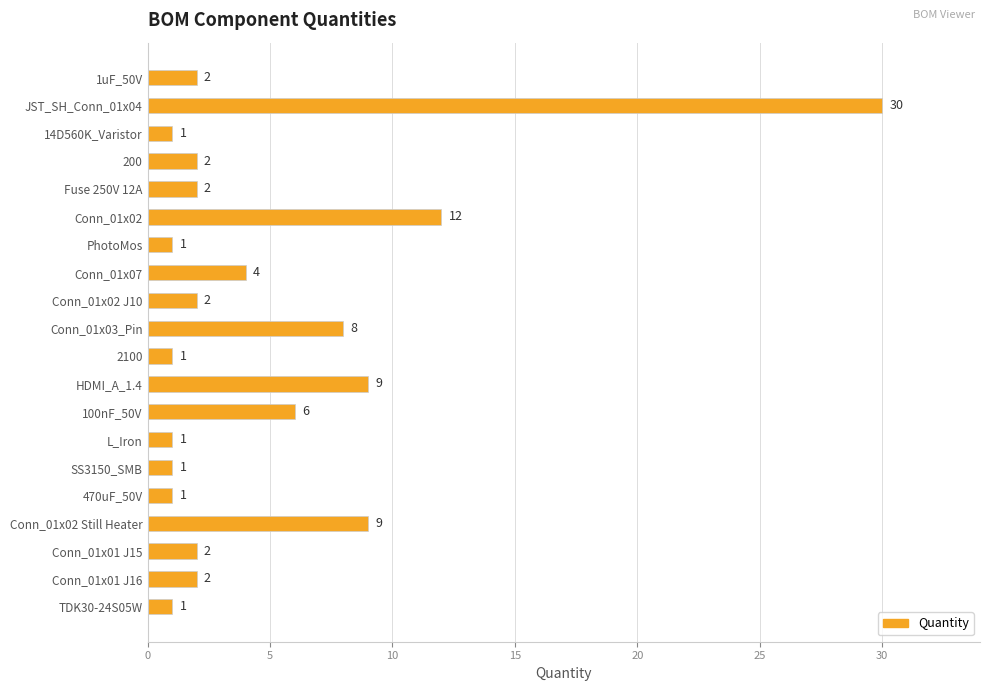

What is the difference between the maximum and minimum values?

29